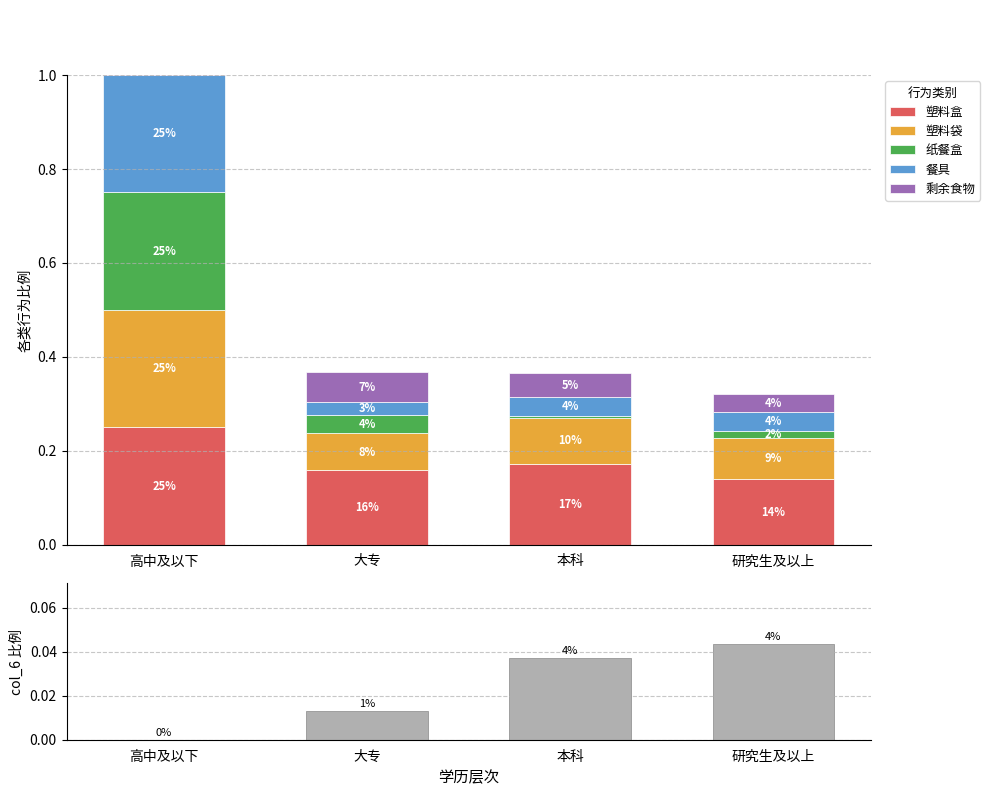

What is the value of the 塑料袋 bar at the 3rd from the left?

0.1